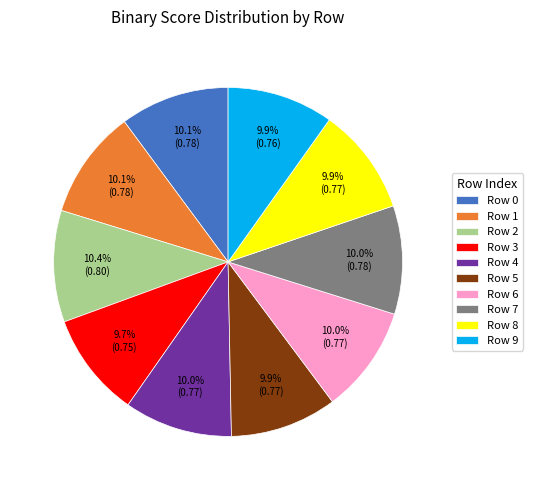

Combined, do Row 4 and Row 8 account for over 50%?

No